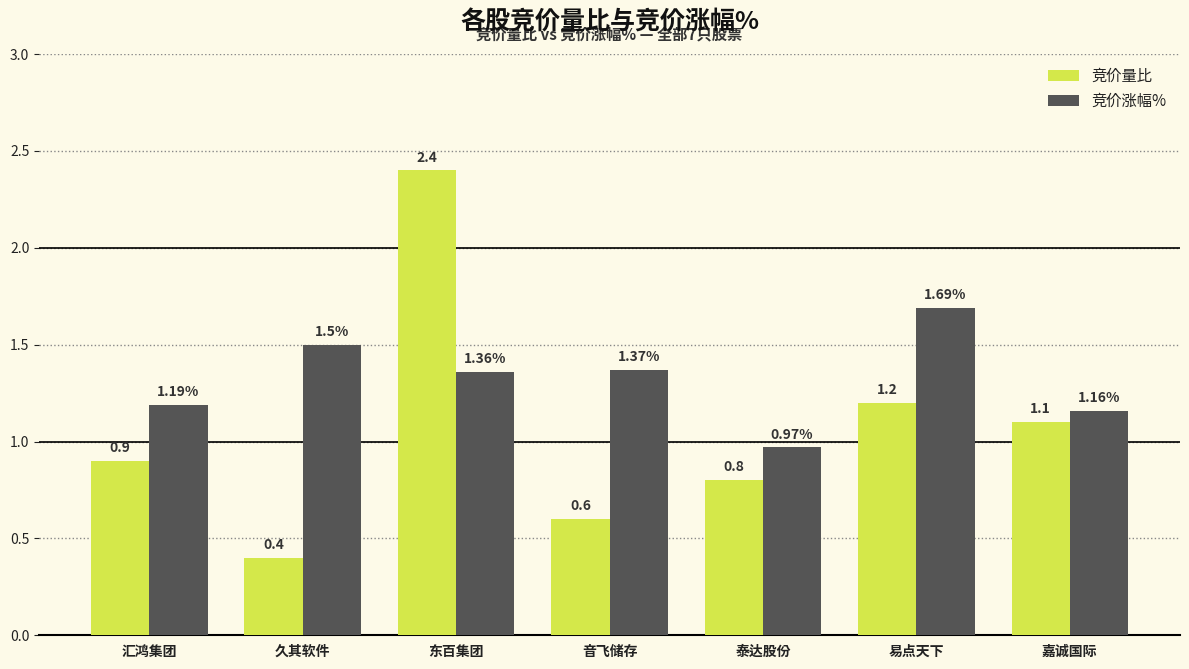

What is the total value across all series at 泰达股份?

1.8